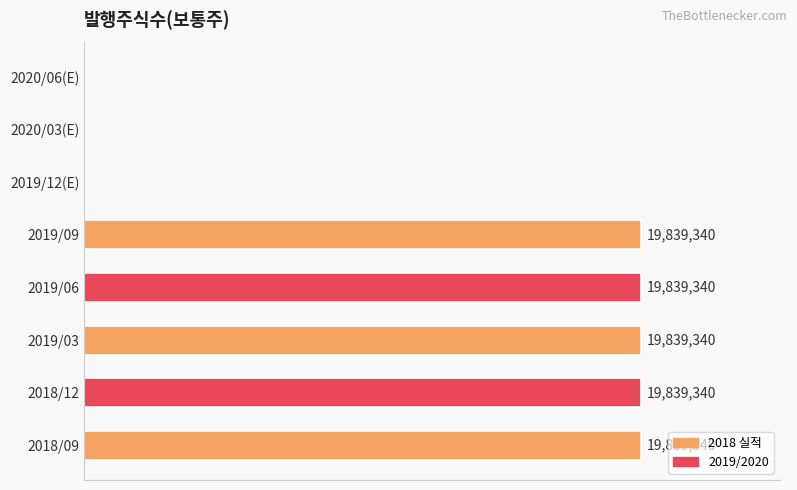

What is the maximum value shown in the chart?

19839340